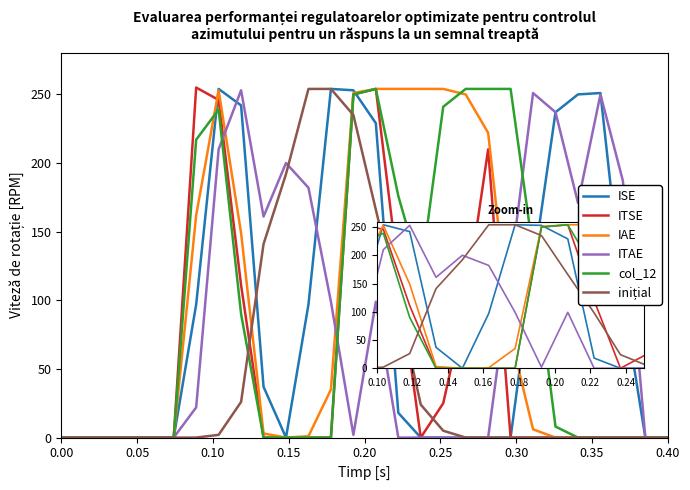

What is the maximum value shown in the chart?

255